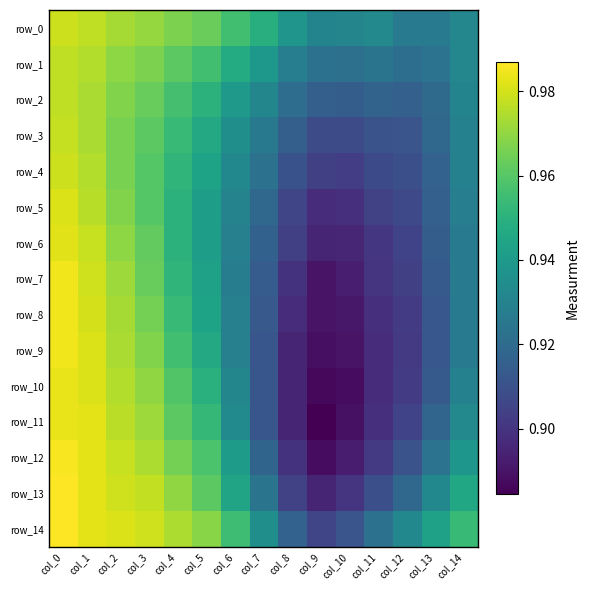

What is the sum of the row_11 values at col_11 and col_13?

1.8